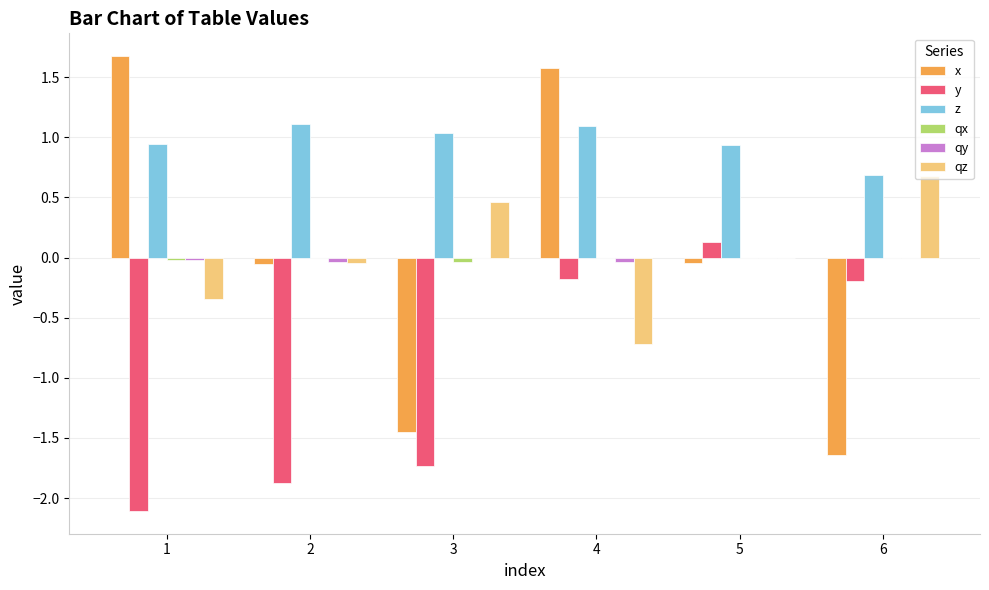

How many categories are shown in the chart?

6